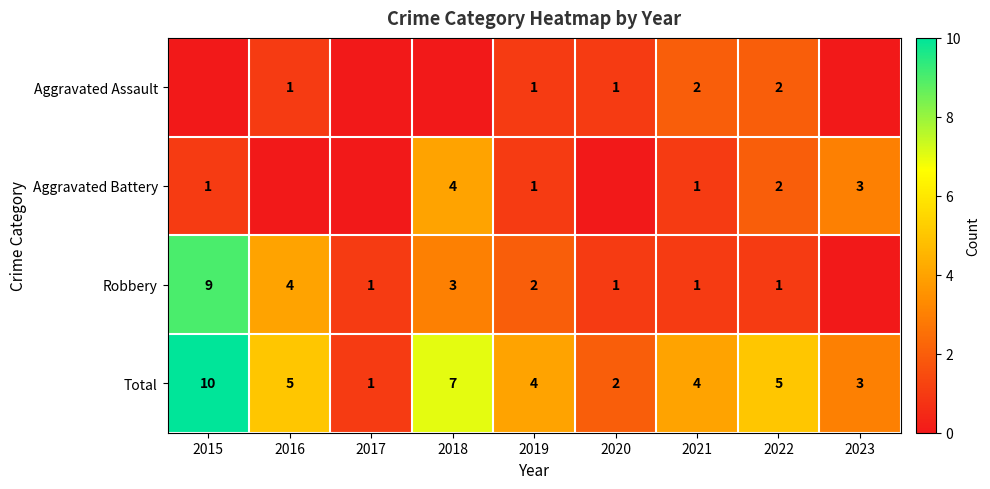

Read the Total value at 2016.

5